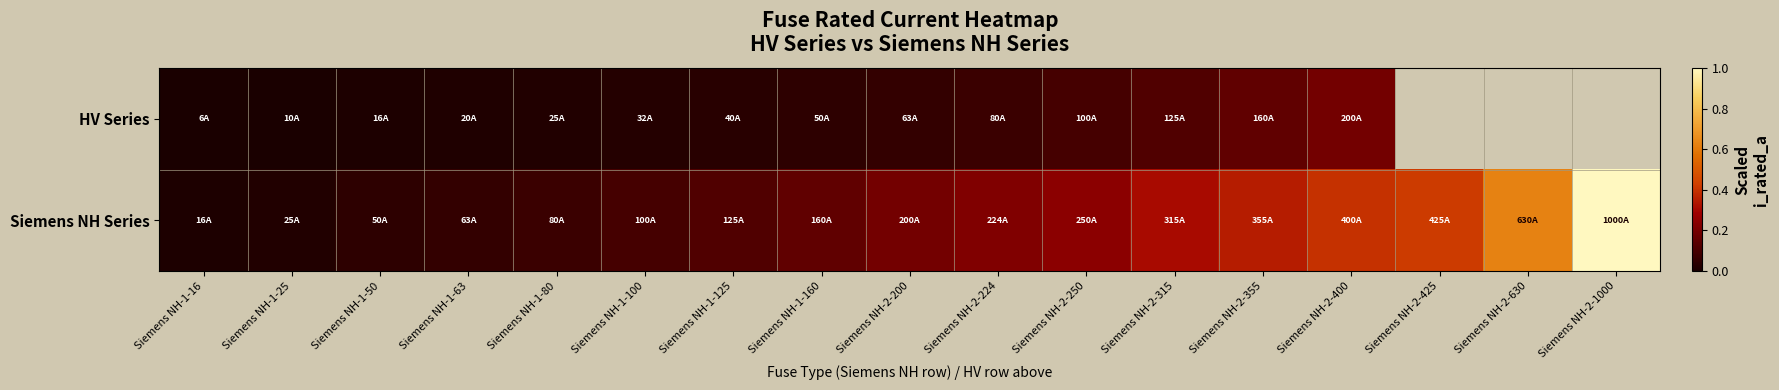

How many data points does each series have?

17